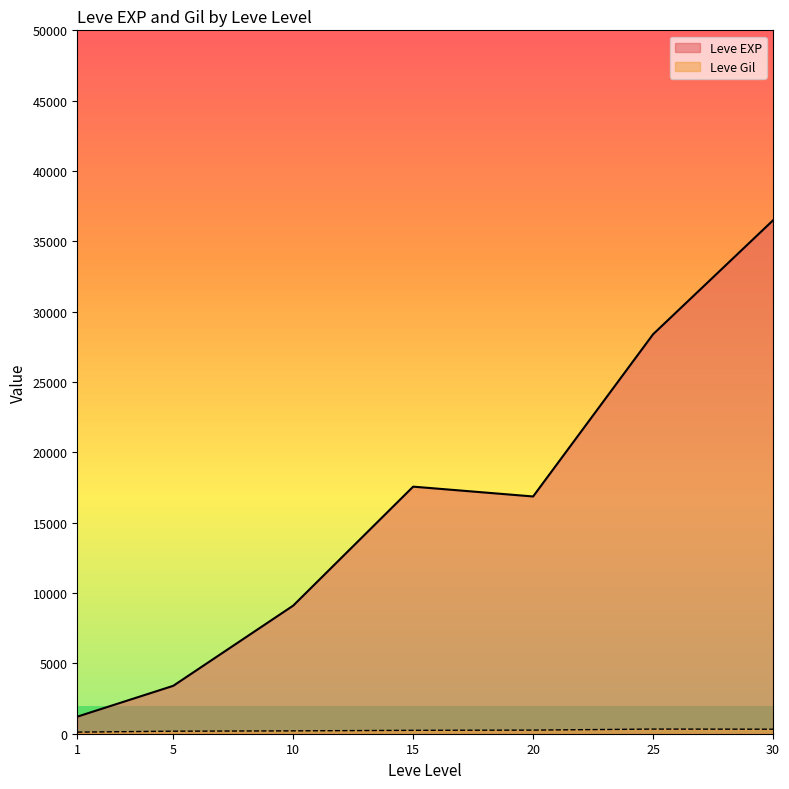

What are all the series names shown in the legend?

Leve EXP, Leve Gil